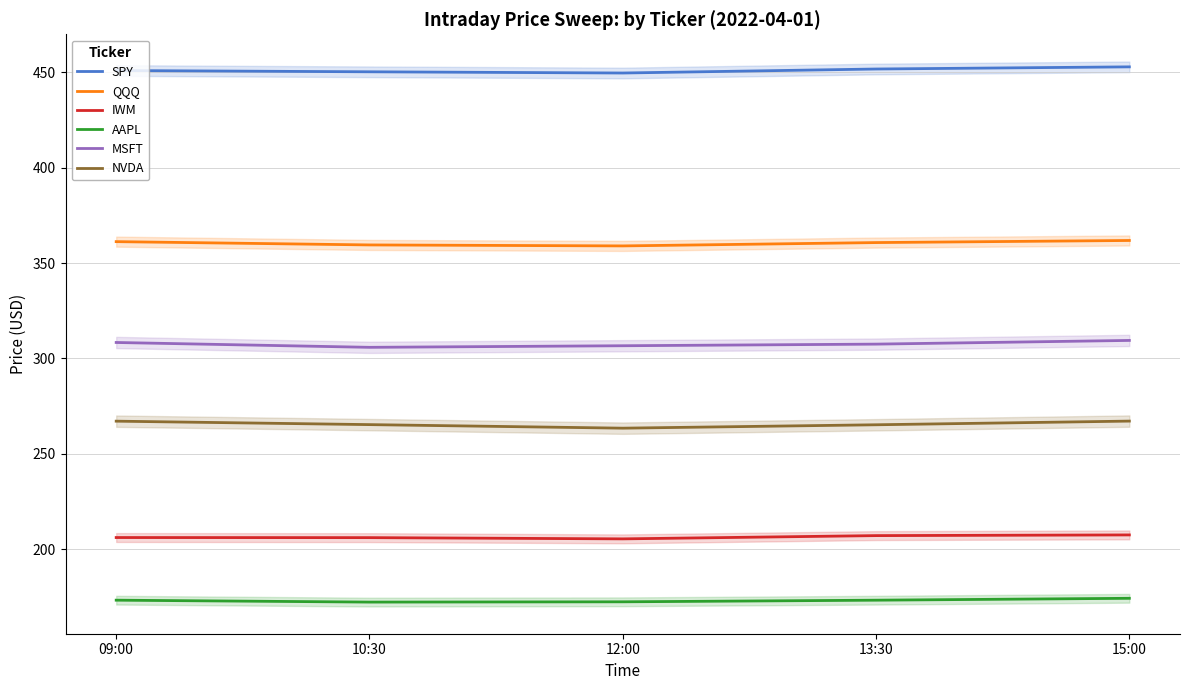

What is the total value across all series at 10:30?

1759.1